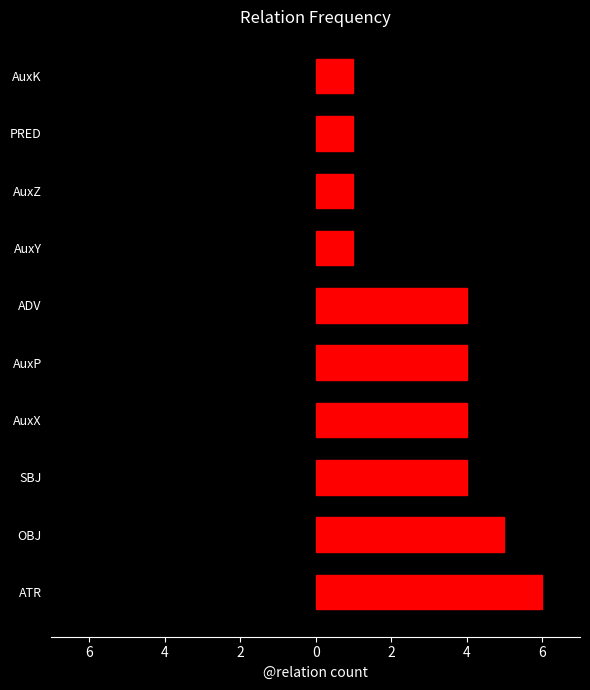

What is the smallest value displayed?

1